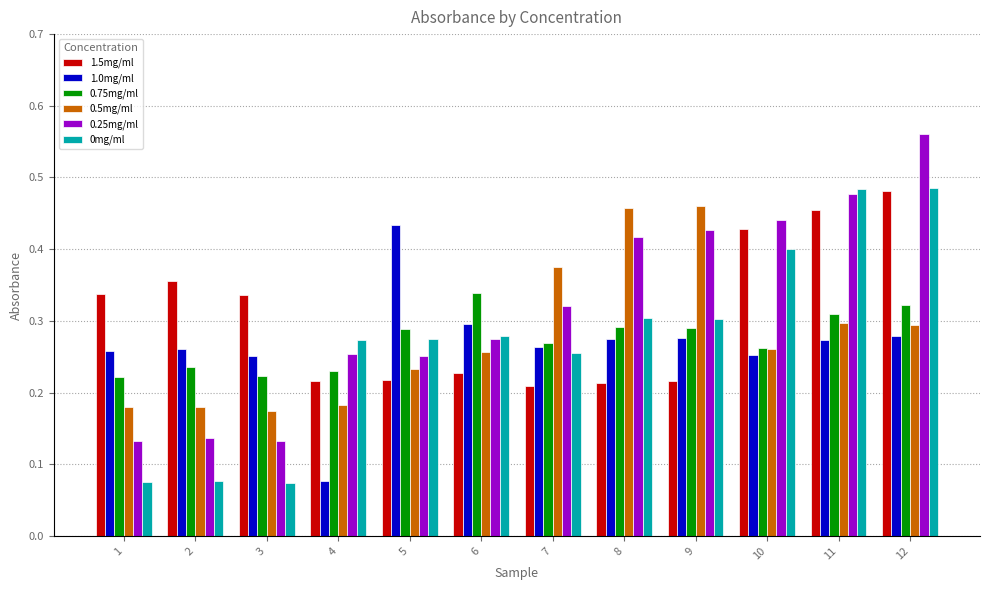

At which label does 0.75mg/ml reach its peak?

6